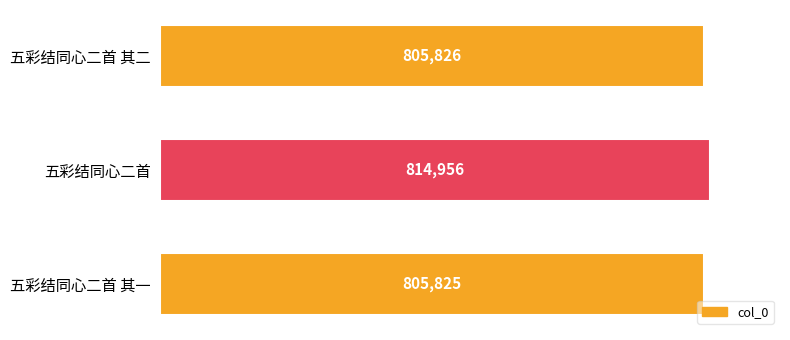

Where is the data nearest to the value 810390?

五彩结同心二首 其二